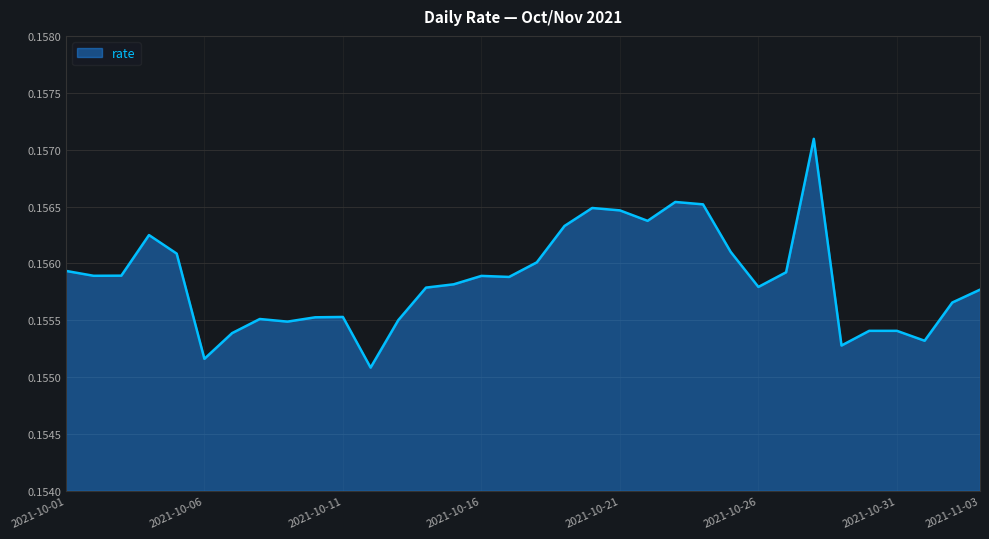

How many lines are shown in the chart?

1